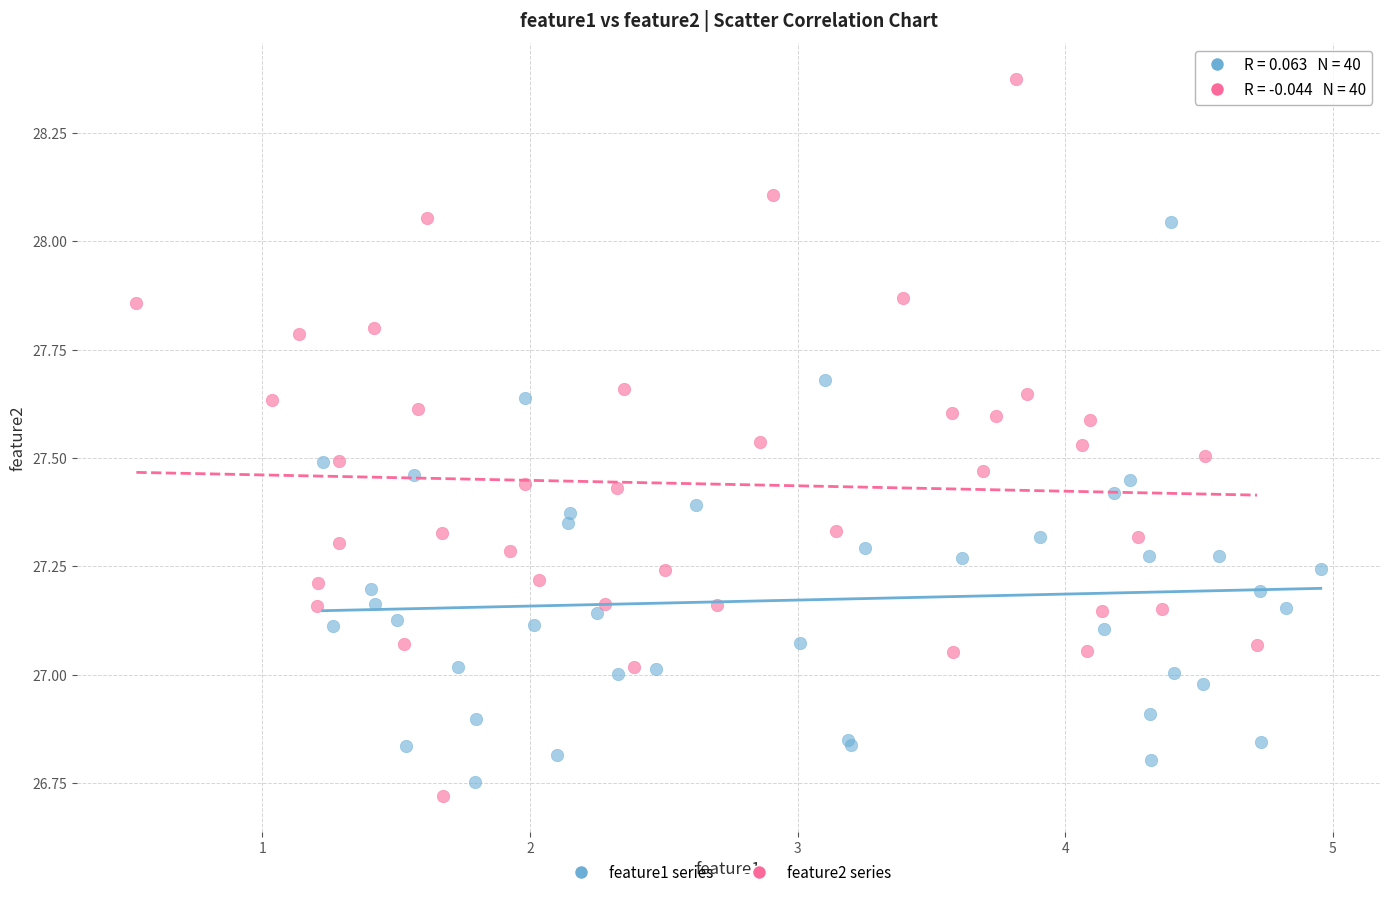

Which series has the largest Y range (max minus min)?

feature2 series